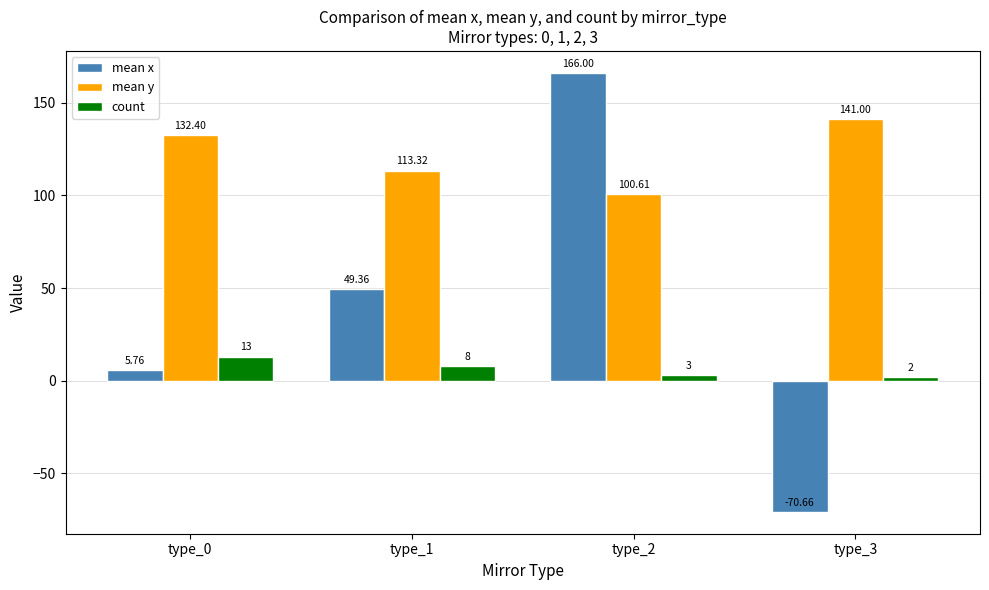

At which category is the sum across all series the highest?

type_2